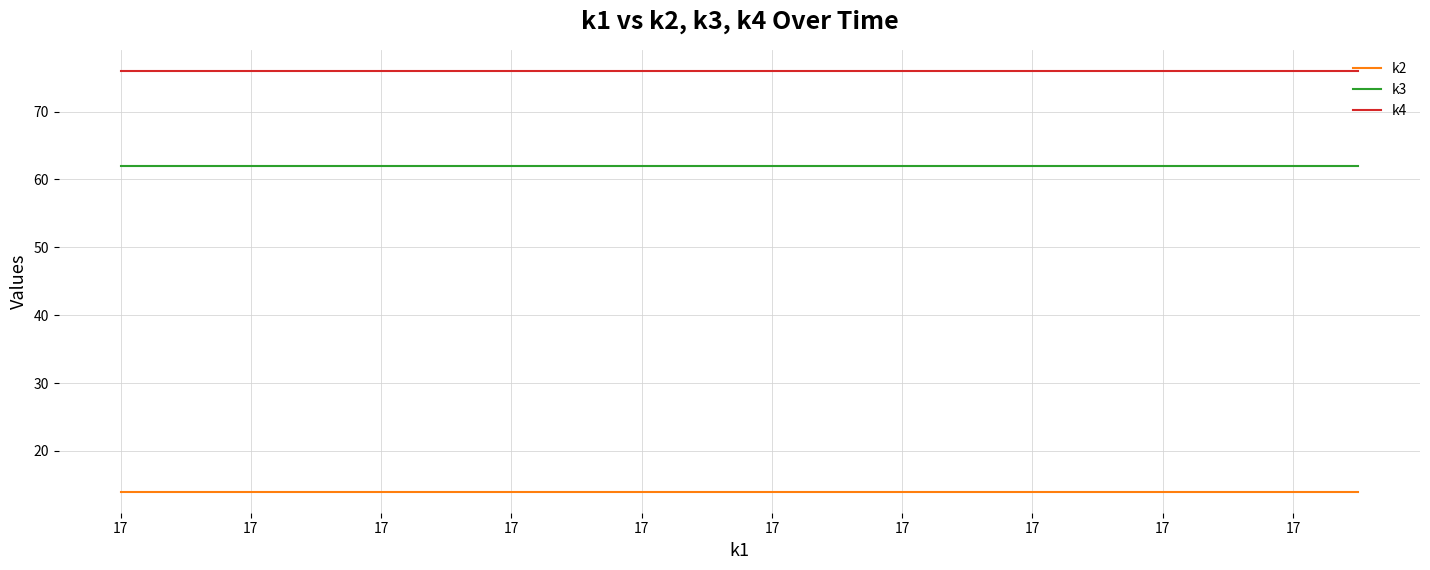

What are all the series names shown in the legend?

k2, k3, k4